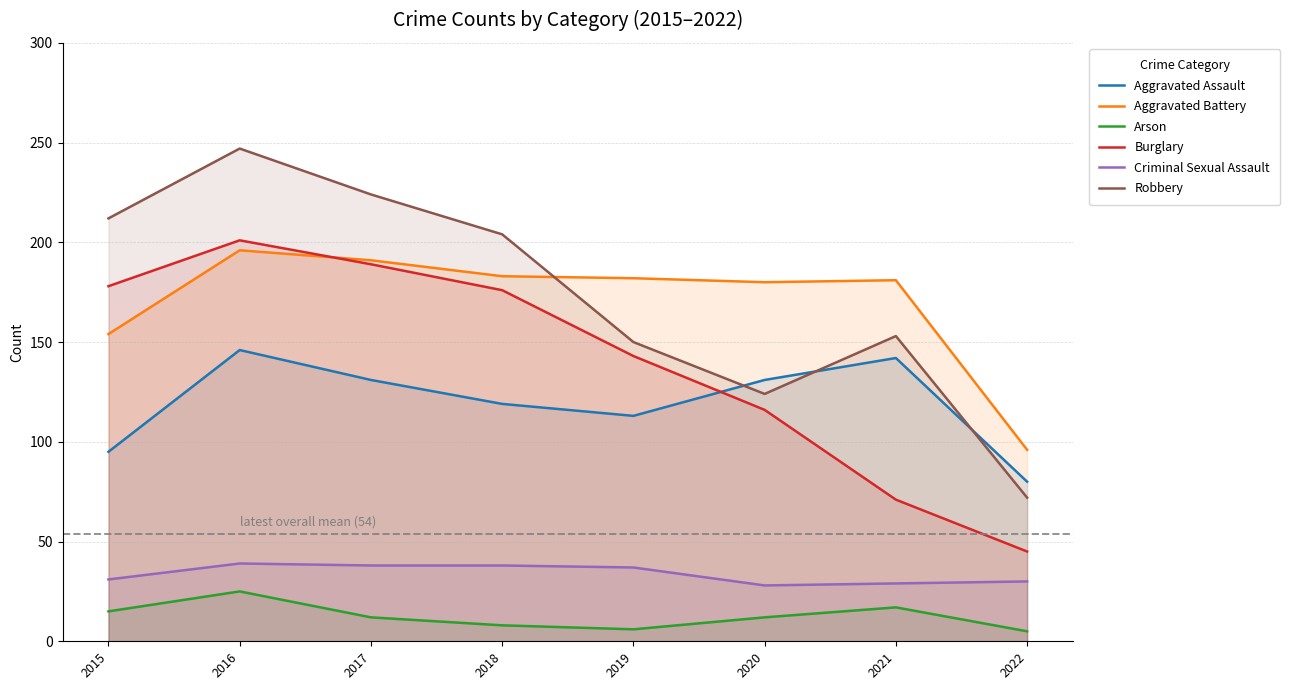

True or false: Aggravated Assault and Robbery cross at least once.

True